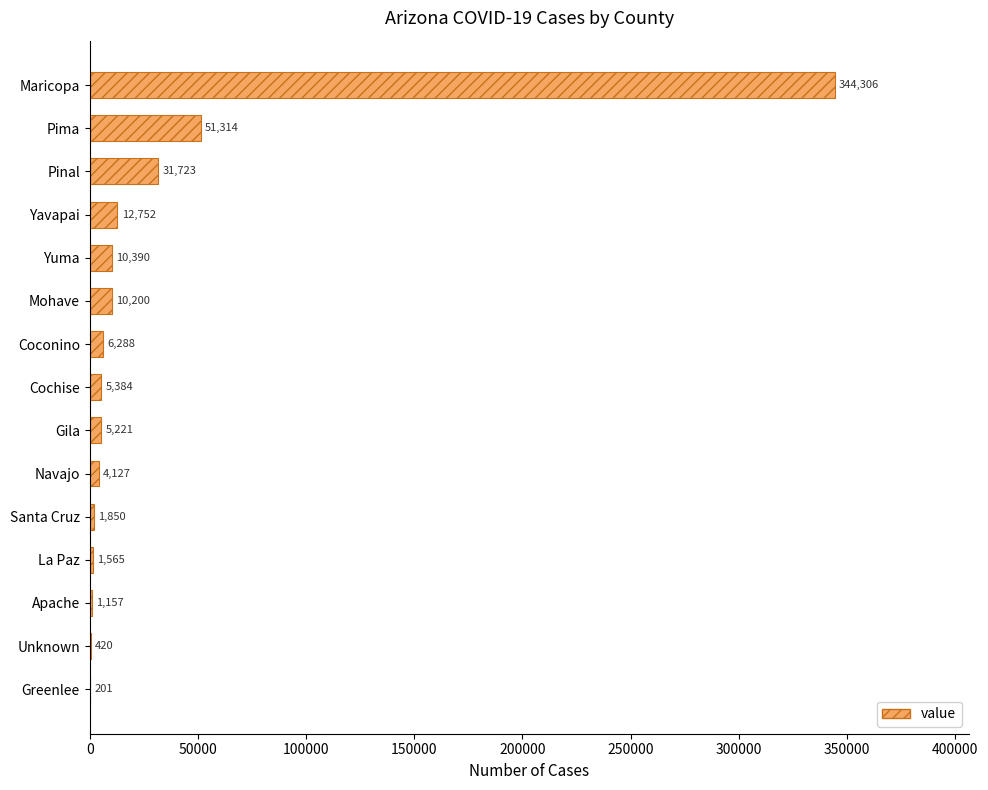

What is the change in value from Pinal to Gila?

-26502